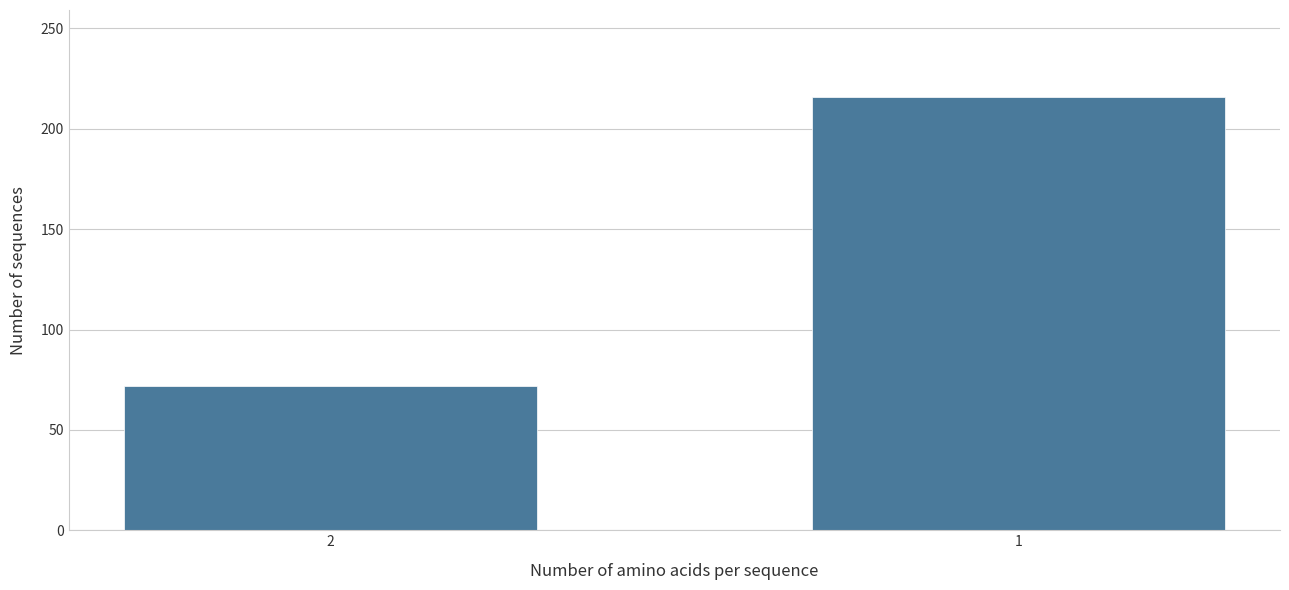

Reading left to right, transcribe all the data shown in this chart.

2=72	1=216